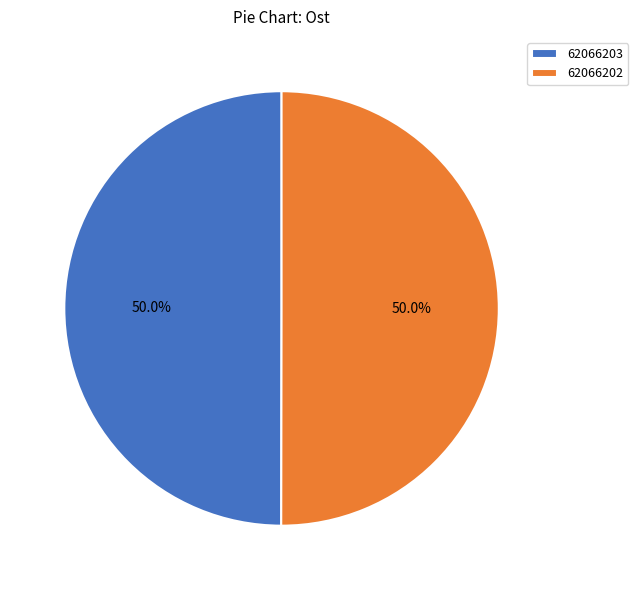

What is the ratio of the value at 62066202 to the value at 62066203?

1.0